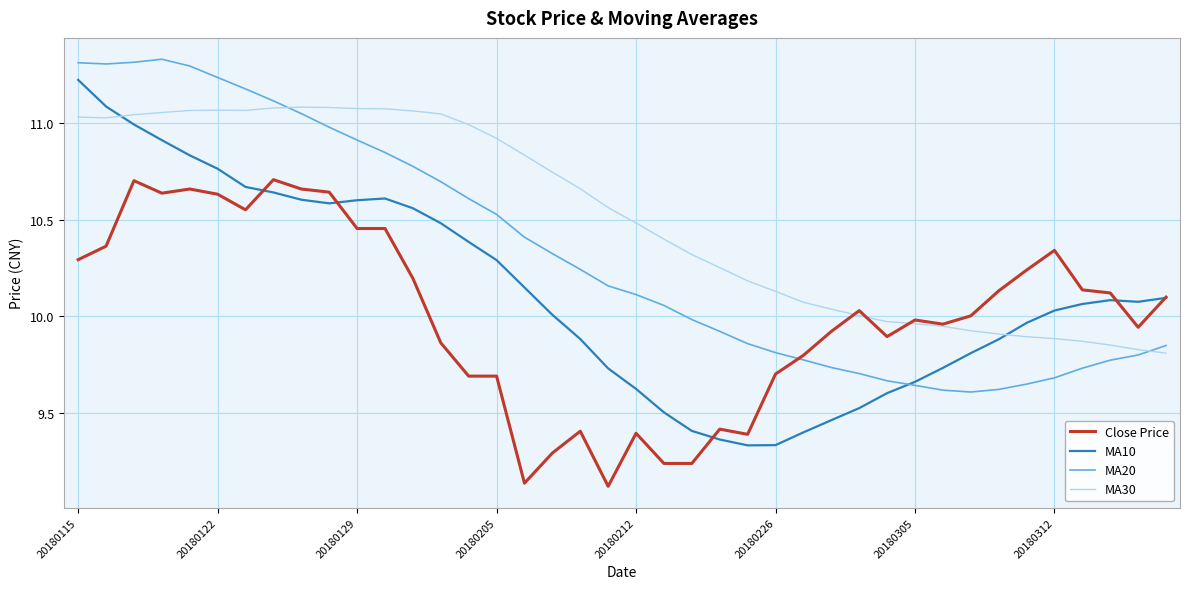

Which series has the widest spread of values?

MA10